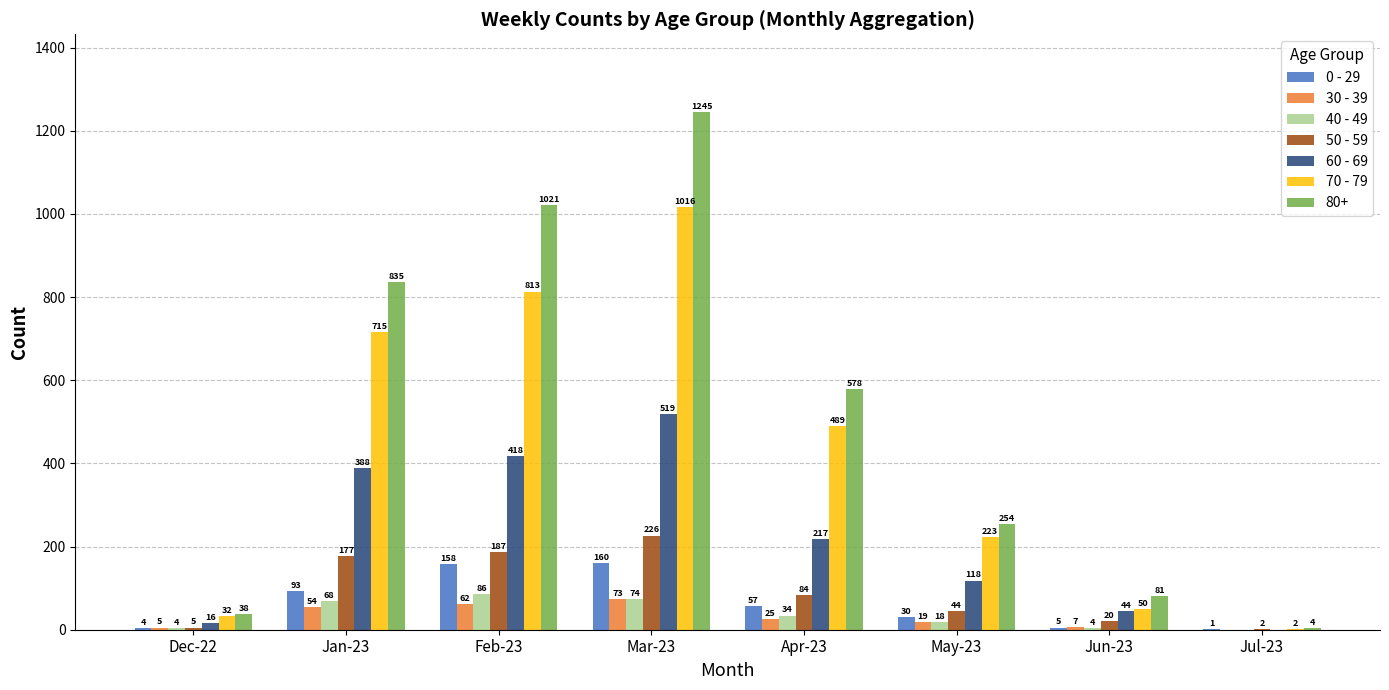

What is the sum of the 30 - 39 values at May-23 and Dec-22?

24